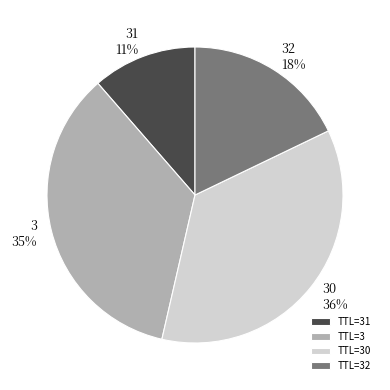

Approximately how many times larger is the value at 32 compared to 30?

0.5